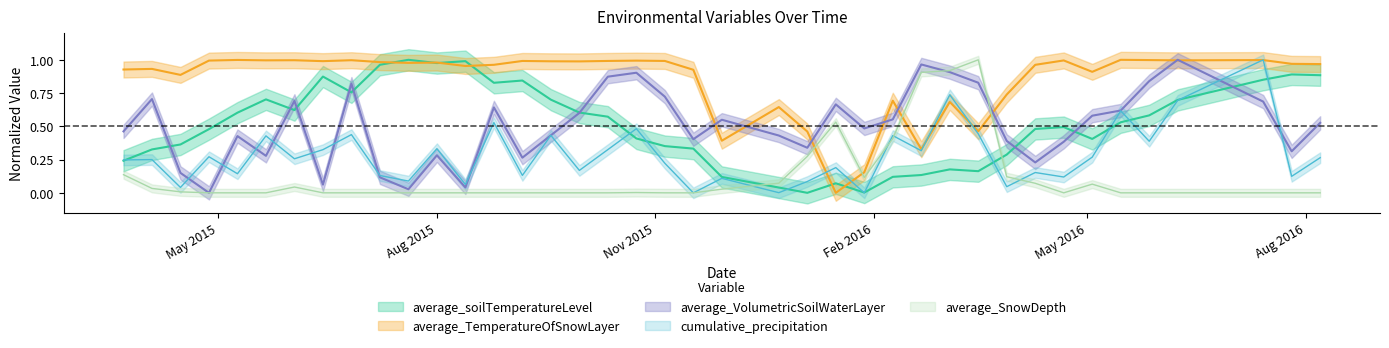

True or false: average_soilTemperatureLevel has a value of 0.2 at 2016/3/16.

True